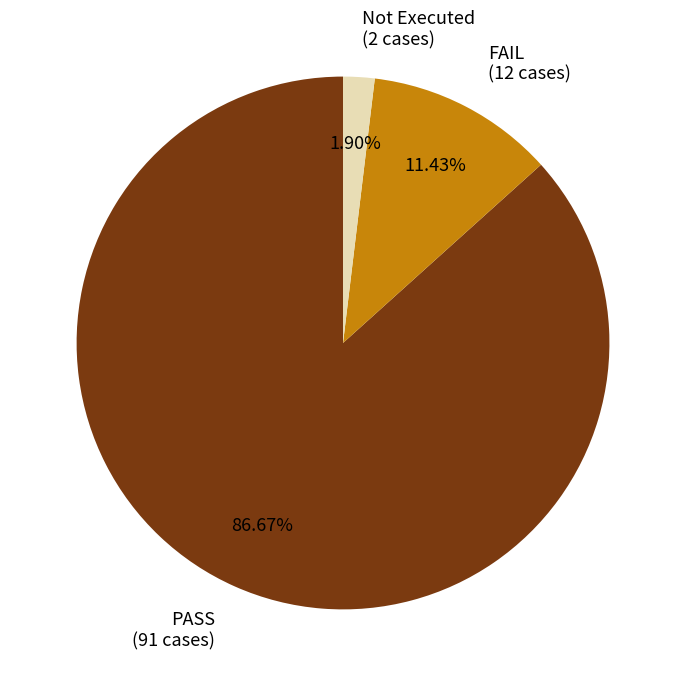

Which has a higher value, FAIL (12 cases) or Not Executed (2 cases)?

FAIL (12 cases)